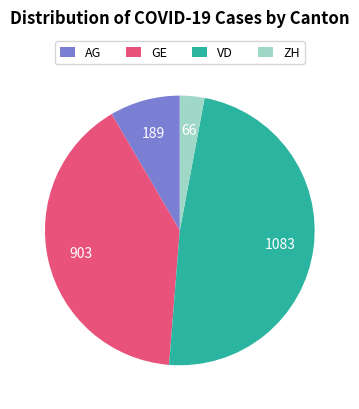

True or false: ZH accounts for 8% of the total.

False